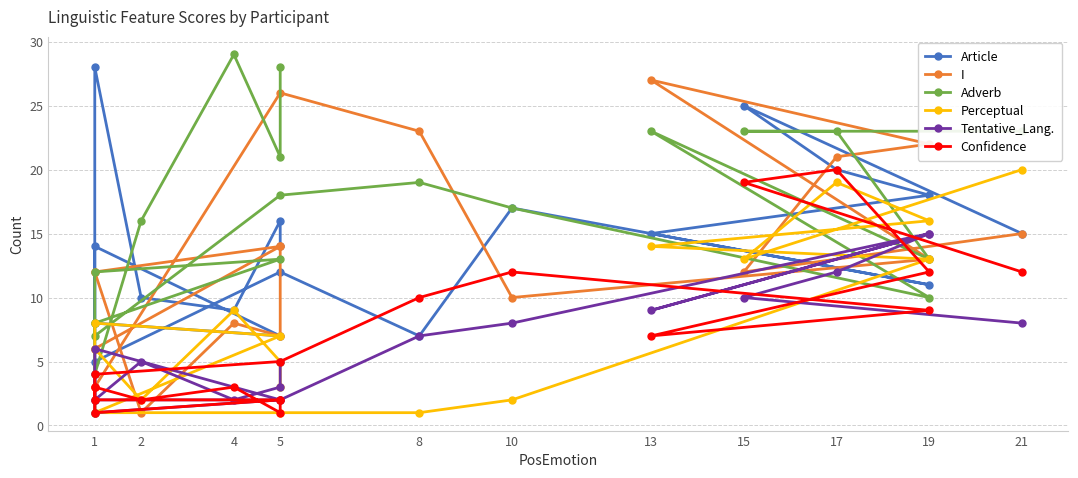

How many interior local peaks does the Perceptual series have?

4